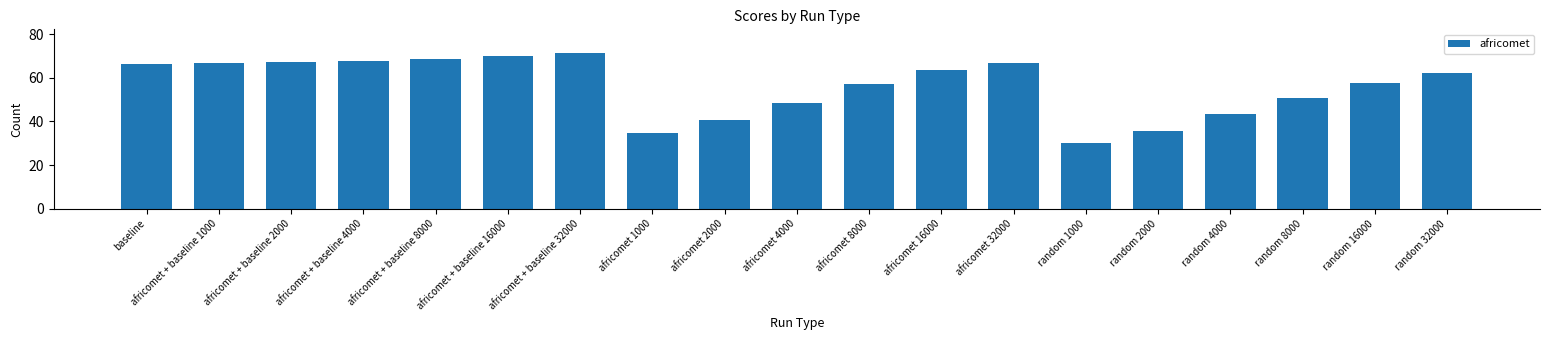

What is the label of the 9th bar from the right?

africomet 8000